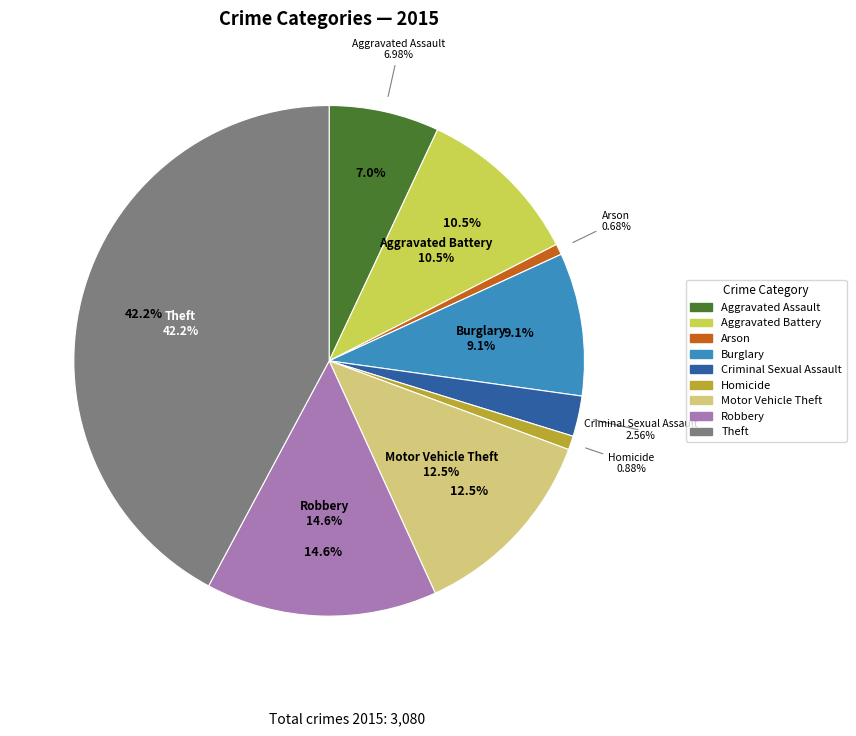

What is the change in value from Arson to Theft?

+1278